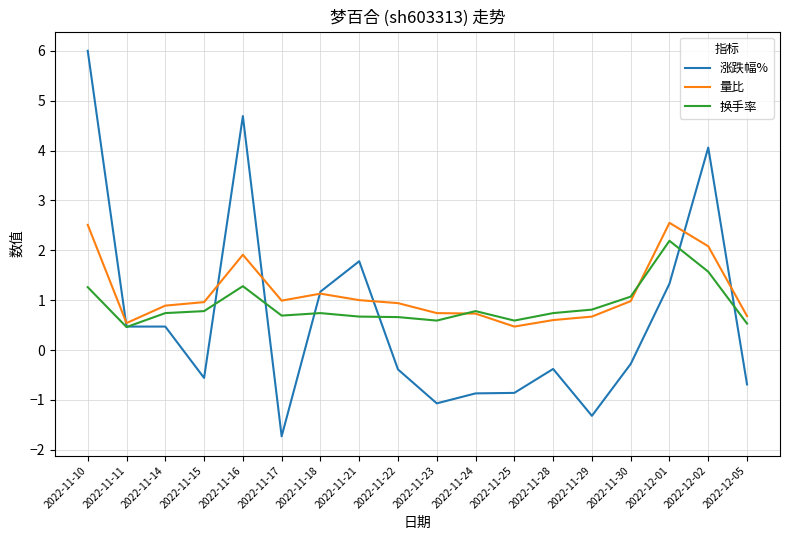

What are all the series names shown in the legend?

涨跌幅%, 量比, 换手率